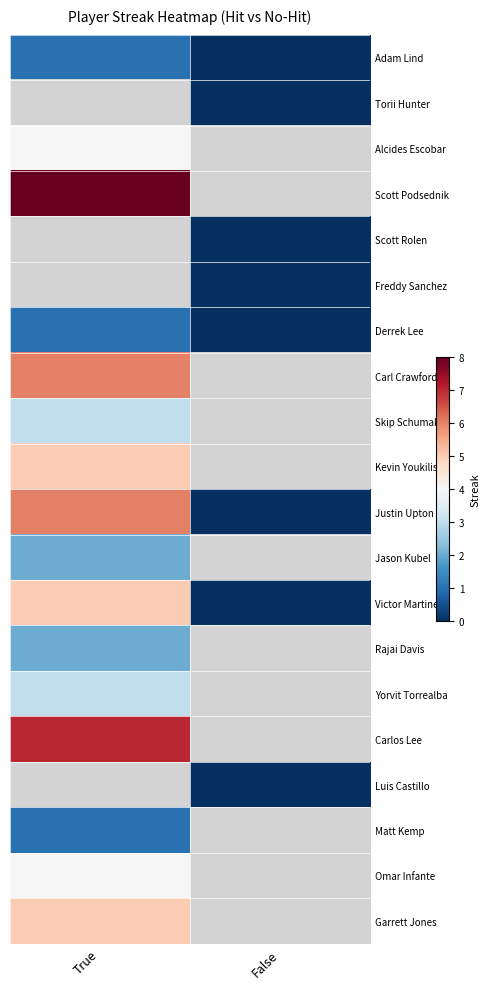

Reading left to right, transcribe all the data shown in this chart.

Adam Lind: True=1	False=0
Torii Hunter: True=-1	False=0
Alcides Escobar: True=4	False=-1
Scott Podsednik: True=8	False=-1
Scott Rolen: True=-1	False=0
Freddy Sanchez: True=-1	False=0
Derrek Lee: True=1	False=0
Carl Crawford: True=6	False=-1
Skip Schumaker: True=3	False=-1
Kevin Youkilis: True=5	False=-1
Justin Upton: True=6	False=0
Jason Kubel: True=2	False=-1
Victor Martinez: True=5	False=0
Rajai Davis: True=2	False=-1
Yorvit Torrealba: True=3	False=-1
Carlos Lee: True=7	False=-1
Luis Castillo: True=-1	False=0
Matt Kemp: True=1	False=-1
Omar Infante: True=4	False=-1
Garrett Jones: True=5	False=-1